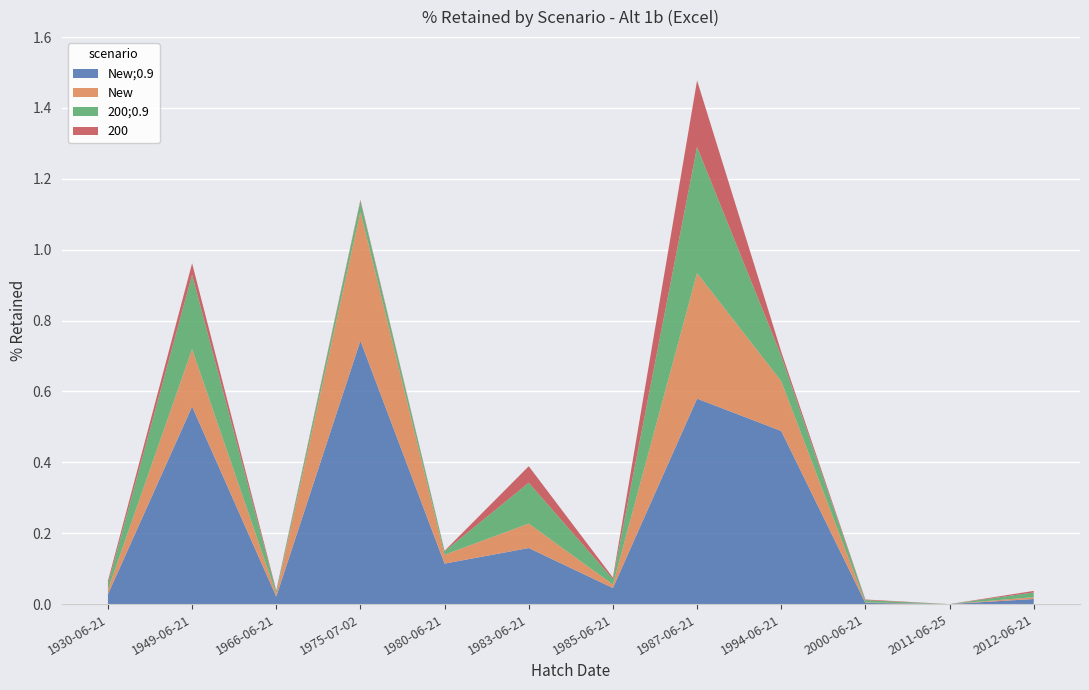

Reading left to right, transcribe all the data shown in this chart.

New;0.9: 1930-06-21=0.0	1949-06-21=0.6	1966-06-21=0.0	1975-07-02=0.7	1980-06-21=0.1	1983-06-21=0.2	1985-06-21=0.0	1987-06-21=0.6	1994-06-21=0.5	2000-06-21=0.0	2011-06-25=0.0	2012-06-21=0.0
New: 1930-06-21=0.0	1949-06-21=0.2	1966-06-21=0.0	1975-07-02=0.4	1980-06-21=0.0	1983-06-21=0.1	1985-06-21=0.0	1987-06-21=0.4	1994-06-21=0.1	2000-06-21=0.0	2011-06-25=0.0	2012-06-21=0.0
200;0.9: 1930-06-21=0.0	1949-06-21=0.2	1966-06-21=0.0	1975-07-02=0.0	1980-06-21=0.0	1983-06-21=0.1	1985-06-21=0.0	1987-06-21=0.4	1994-06-21=0.1	2000-06-21=0.0	2011-06-25=0.0	2012-06-21=0.0
200: 1930-06-21=0.0	1949-06-21=0.0	1966-06-21=0.0	1975-07-02=0.0	1980-06-21=0.0	1983-06-21=0.0	1985-06-21=0.0	1987-06-21=0.2	1994-06-21=0.0	2000-06-21=0.0	2011-06-25=0.0	2012-06-21=0.0